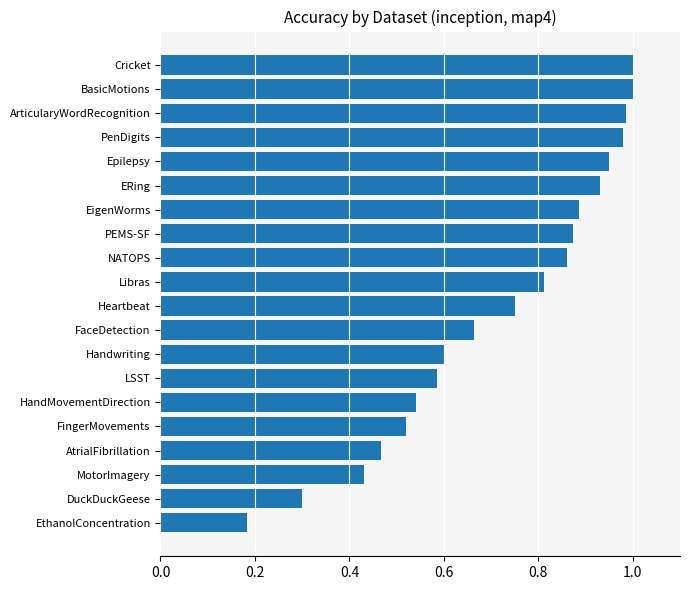

What is the sum of the values at PEMS-SF and AtrialFibrillation?

1.3